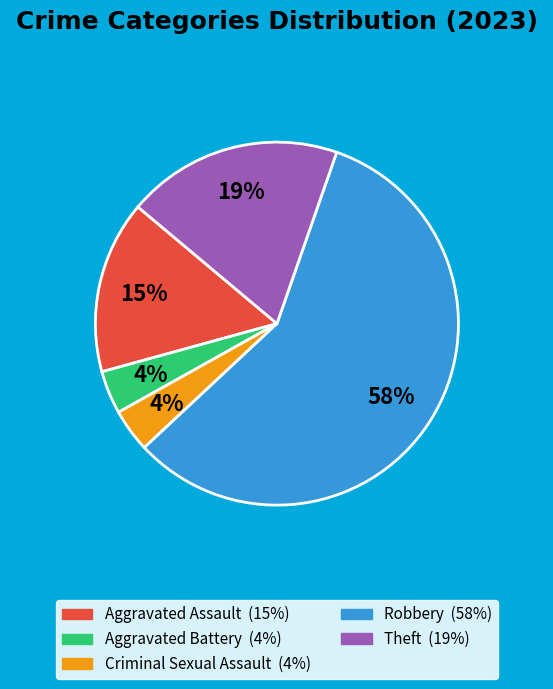

Combined, do Aggravated Assault and Criminal Sexual Assault account for over 50%?

No